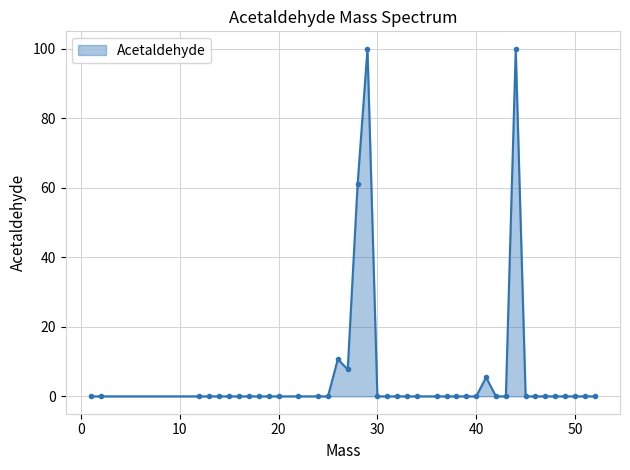

True or false: there are more than 2 points higher than both neighbors.

True